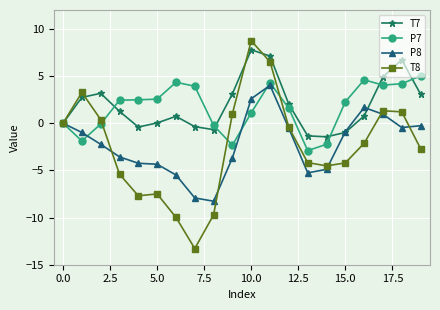

In P8, how many points are lower than both neighbors (excluding endpoints)?

3